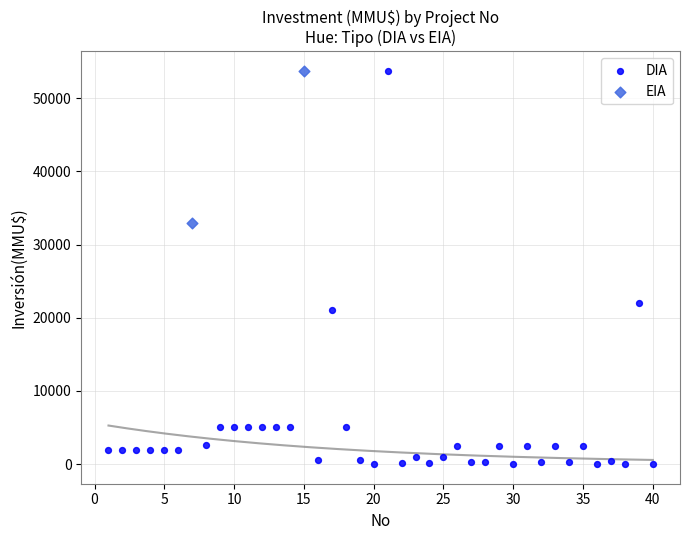

What are all the series names shown in the legend?

DIA, EIA